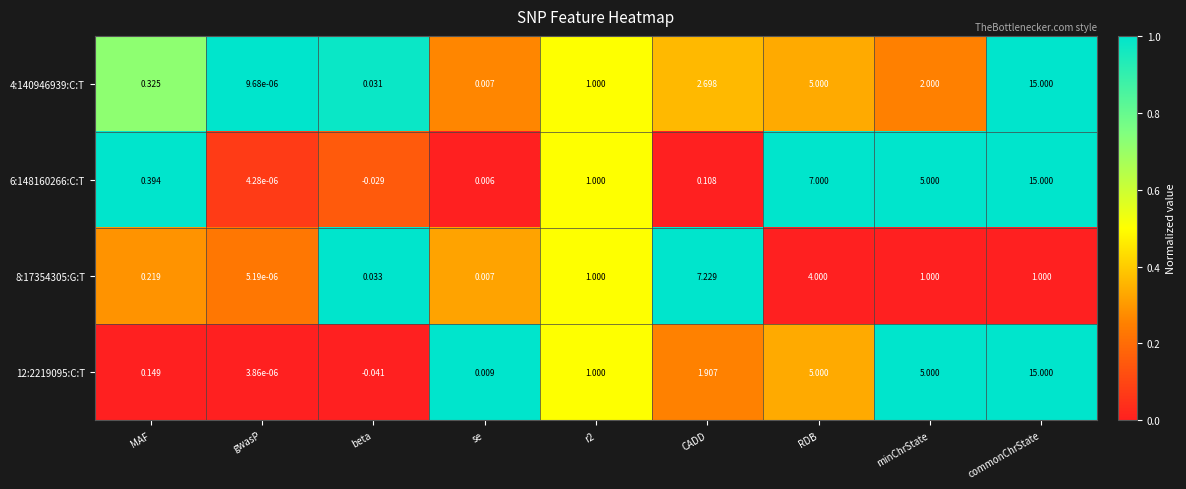

Is the value of 4:140946939:C:T at gwasP greater than the value of 6:148160266:C:T at minChrState?

No